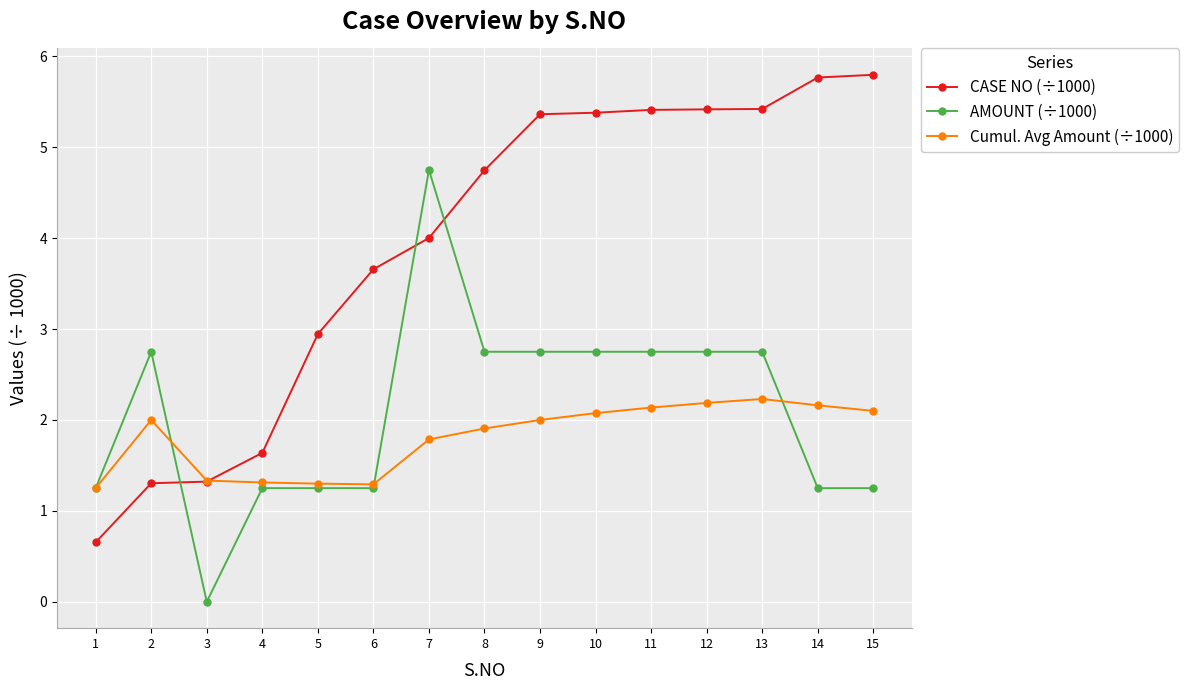

Which series has the widest spread of values?

CASE NO (÷1000)